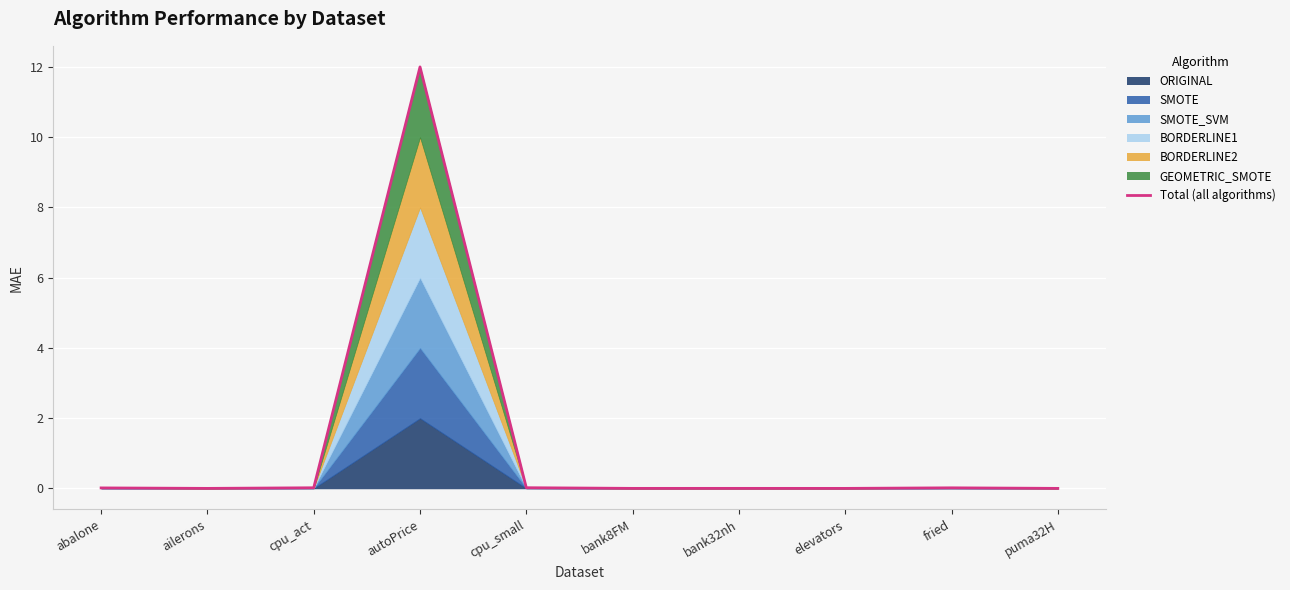

The chart shows a value of 0.0 at ailerons. True or false?

False